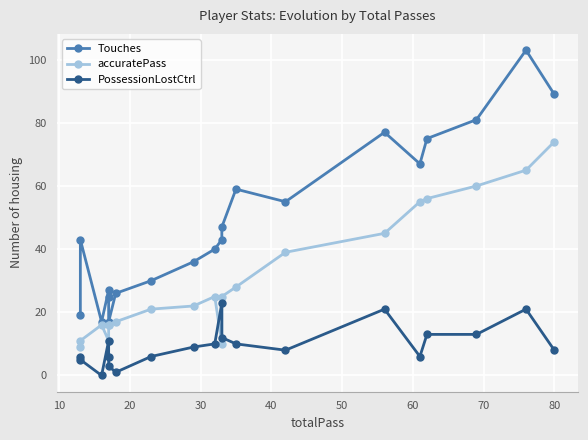

Is it true that PossessionLostCtrl equals 17 at 16?

False